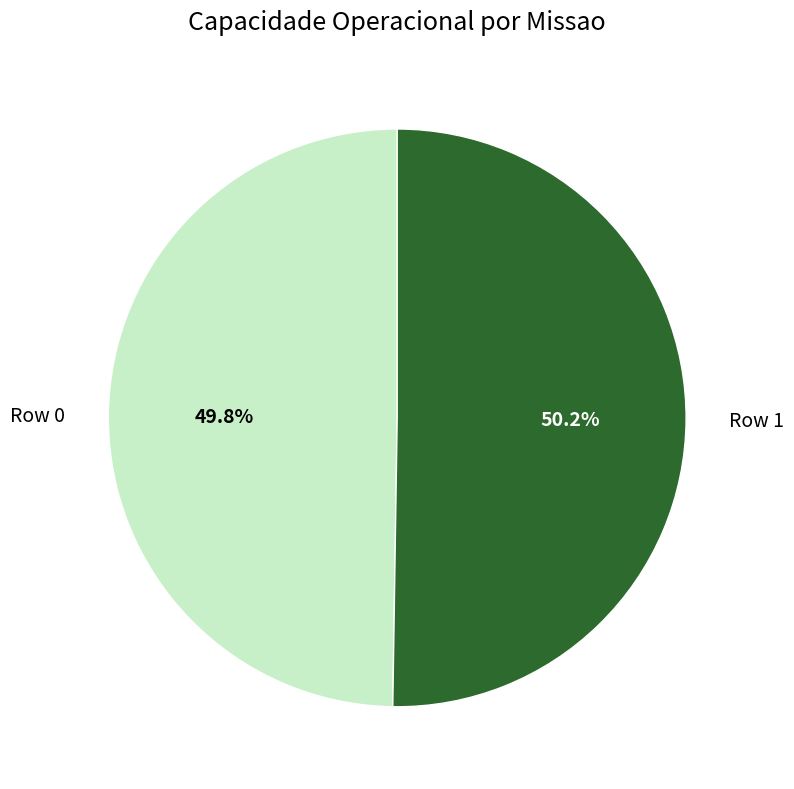

To the nearest percent, what portion does Row 0 represent?

50%